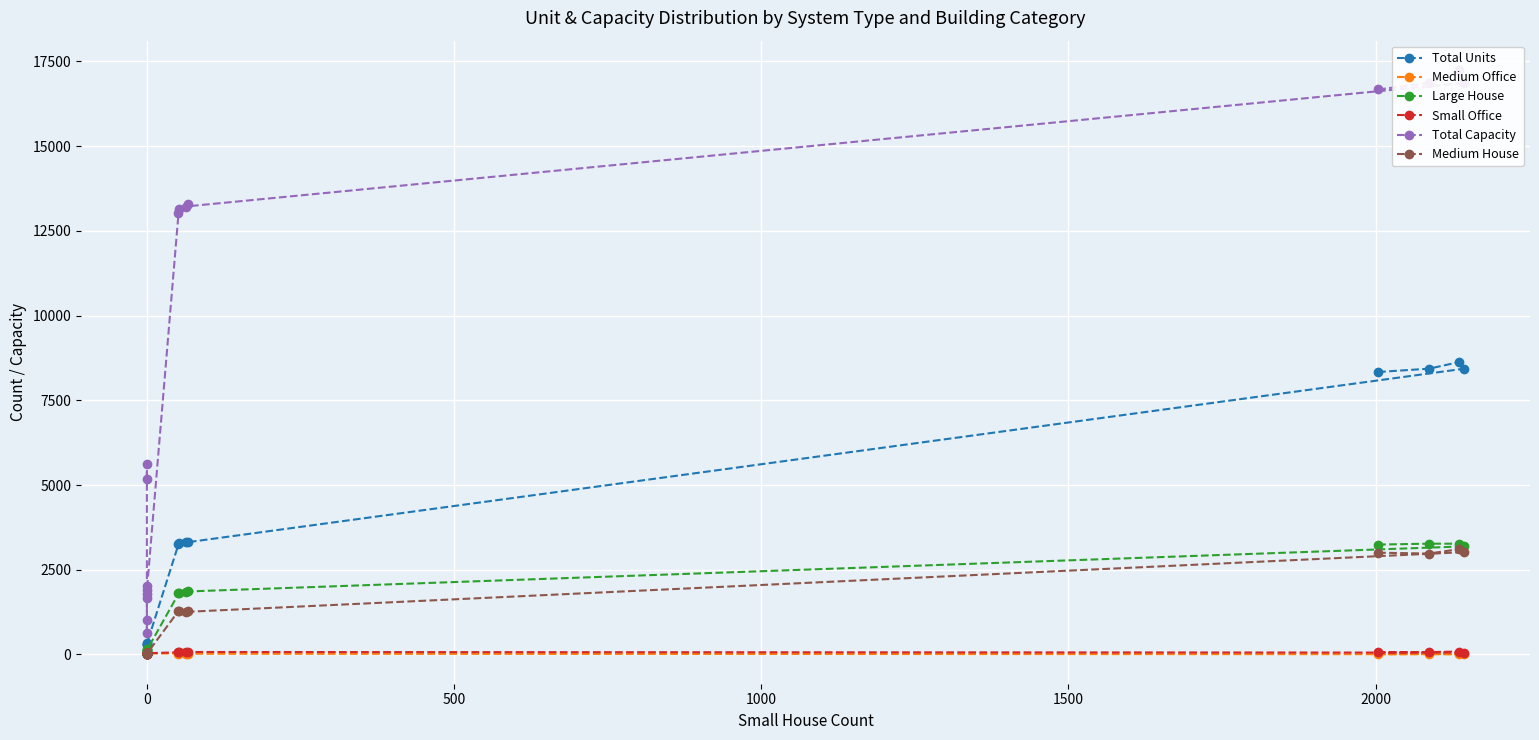

How many interior local peaks does the Medium House series have?

3